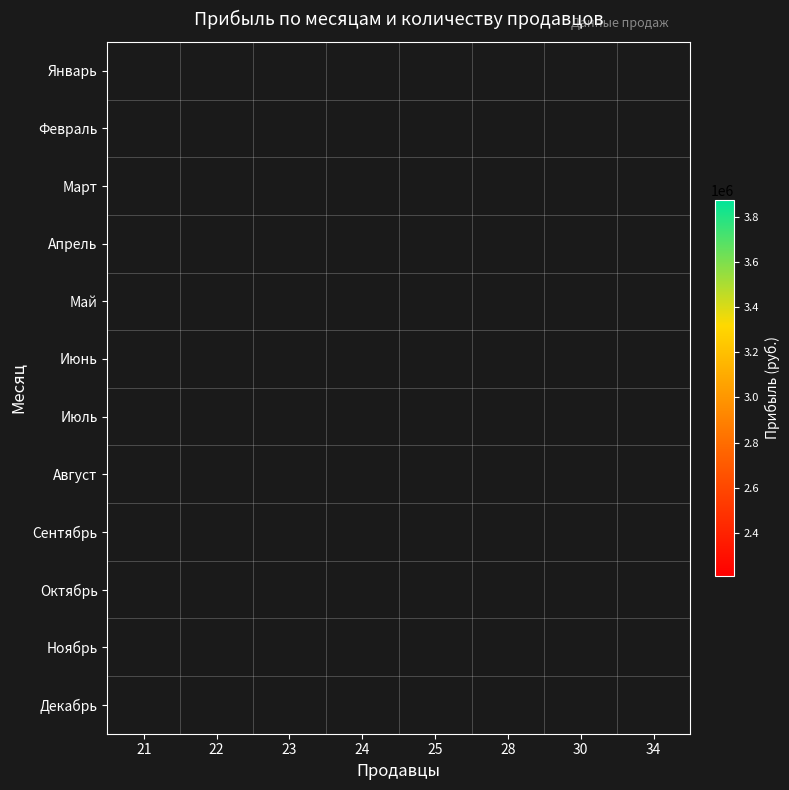

What is the minimum value shown in the chart?

2210271.0